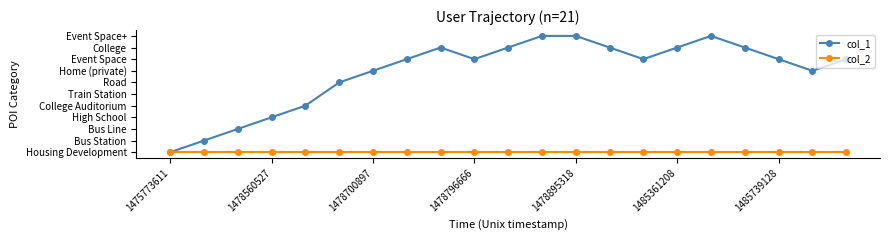

At how many categories does at least one series exceed 4?

16